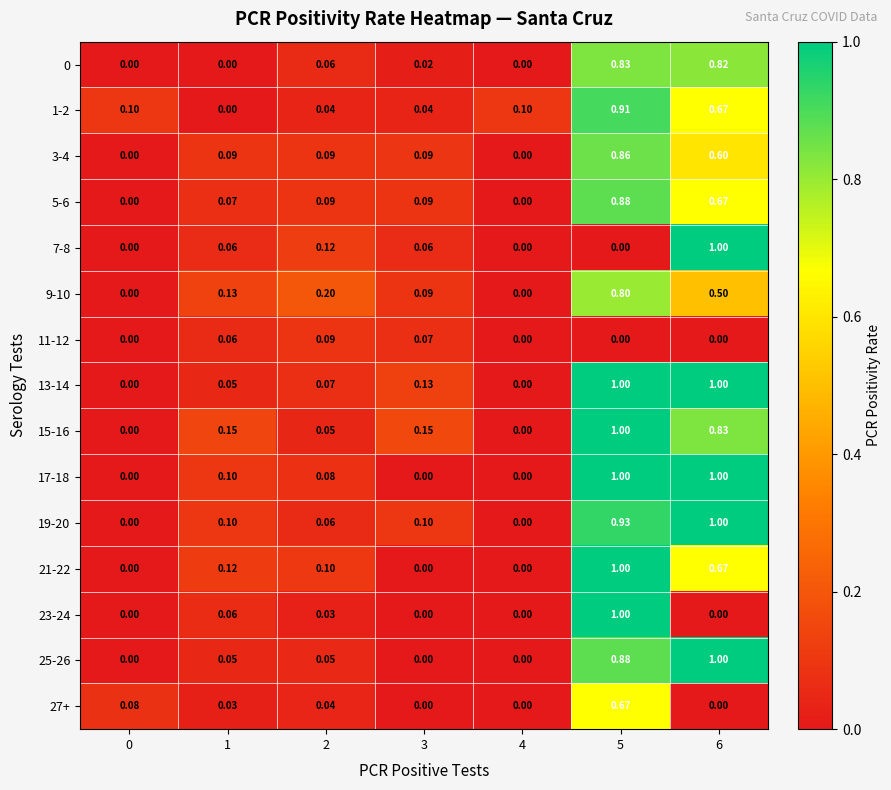

Is the value of 15-16 at 5 greater than the value of 7-8 at 5?

Yes